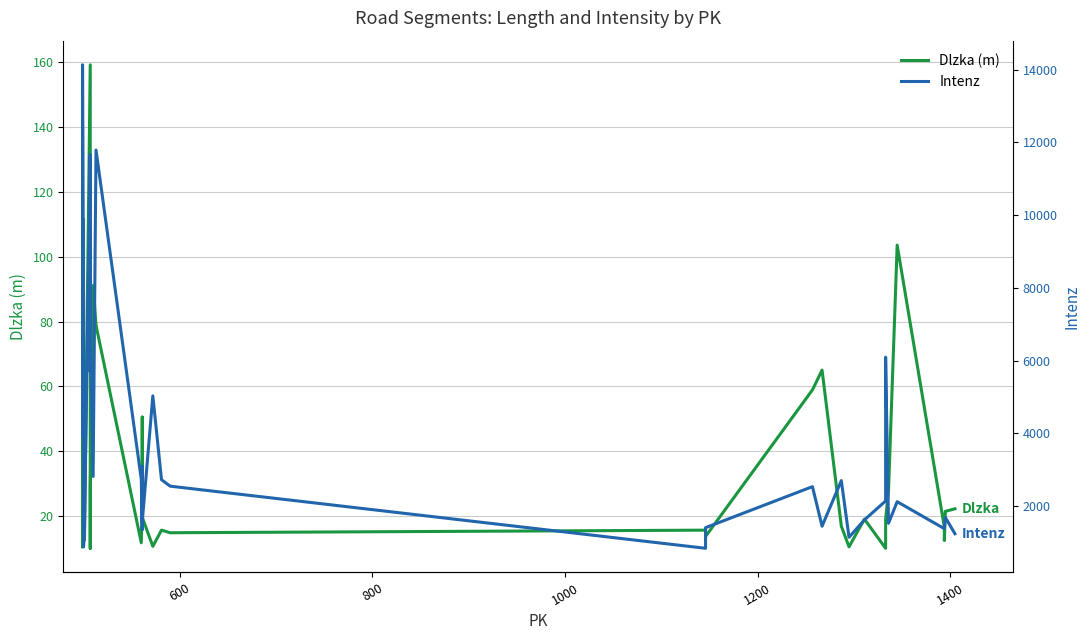

Is it true that Dlzka equals 15.9 at 34?

False